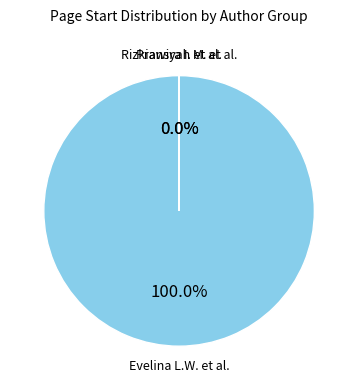

To the nearest percent, what is the average slice percentage?

33%